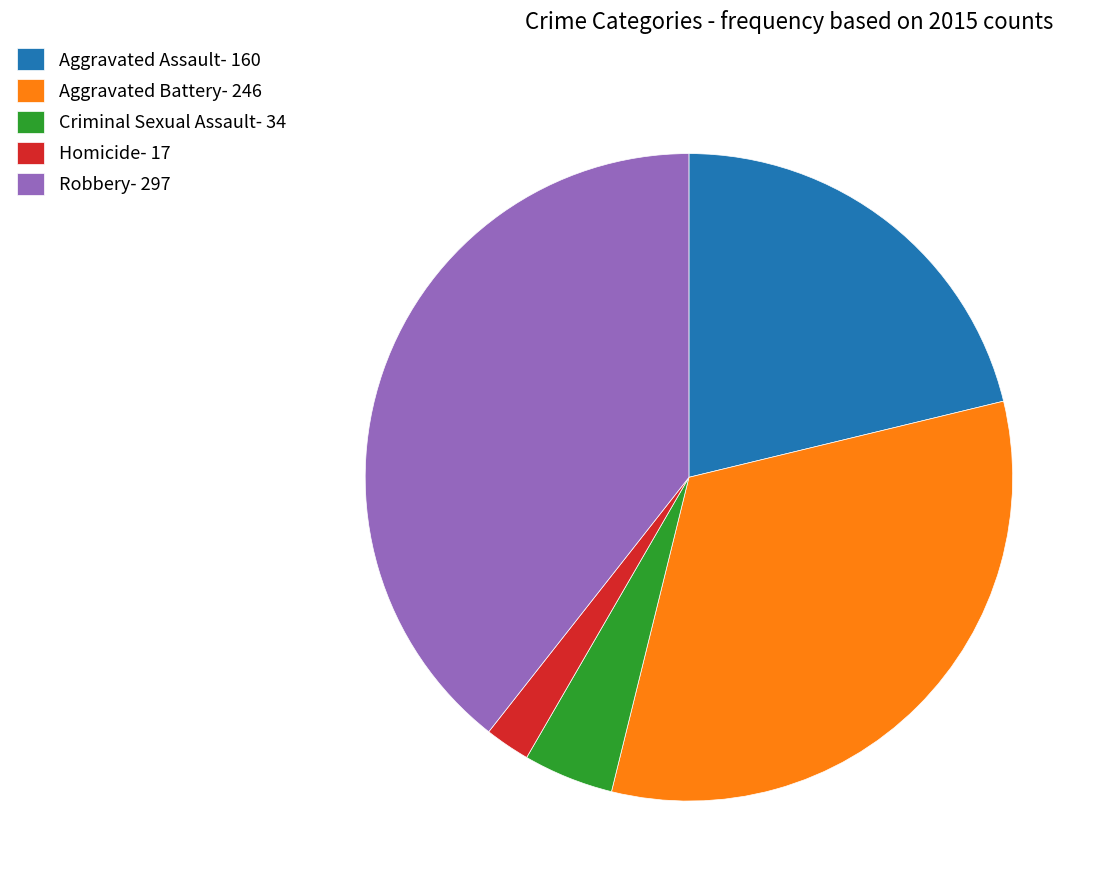

Which slice is the largest?

Robbery